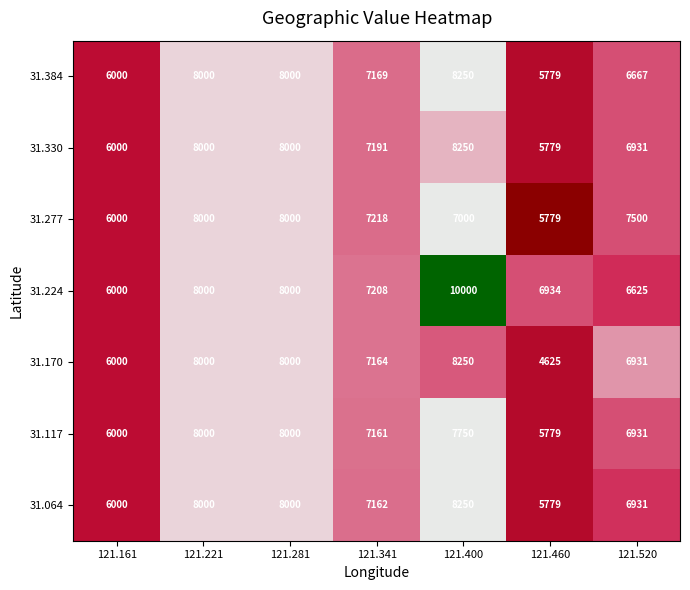

Which series has the largest range (max minus min)?

31.224